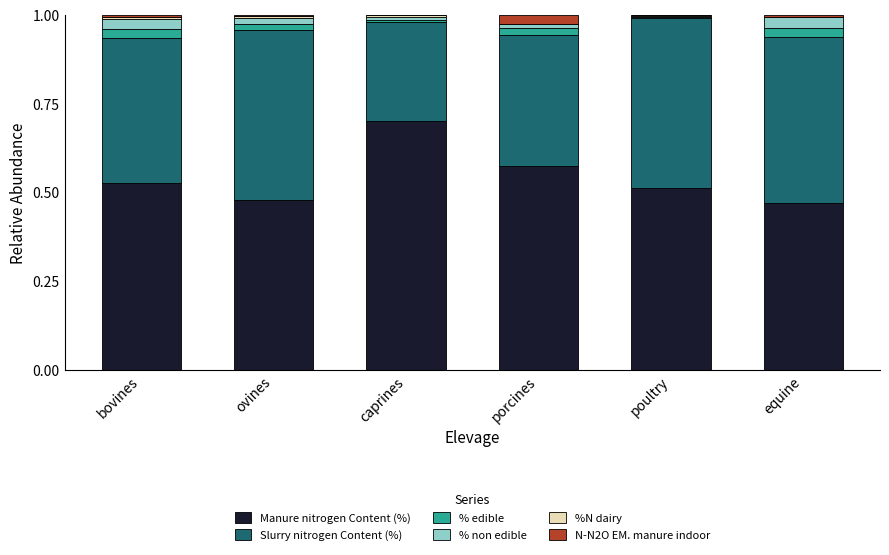

Are the bars grouped side by side (vs. stacked)?

No